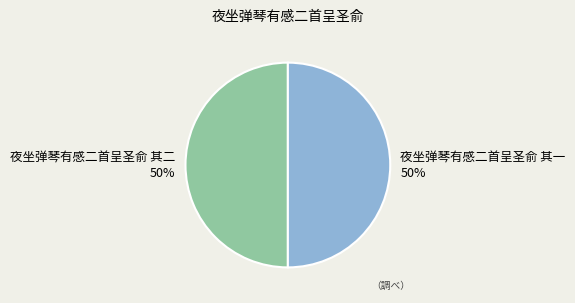

How many slices are in this pie chart?

2